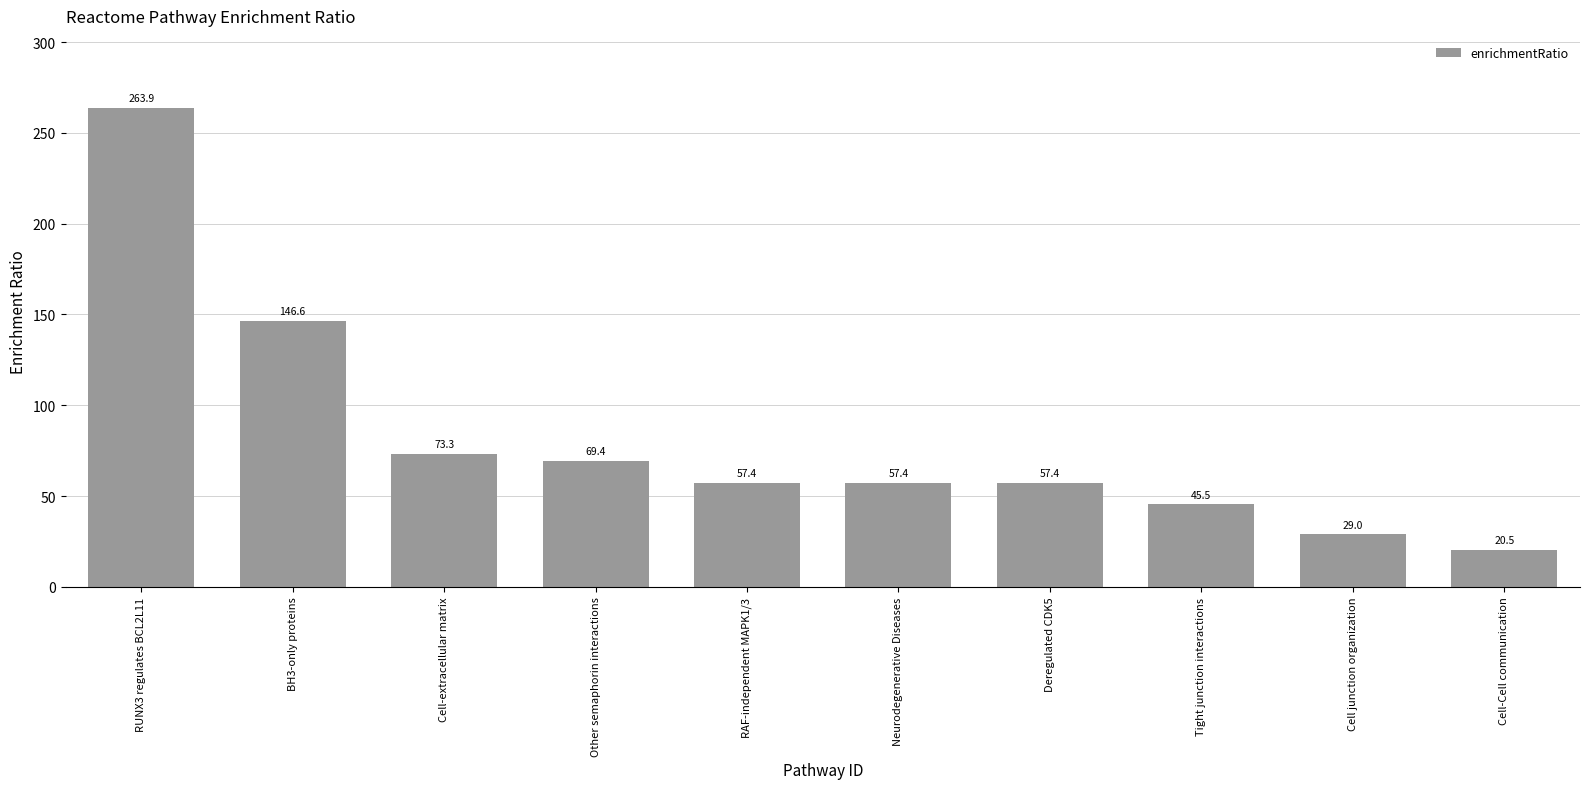

Reading left to right, list all the values displayed in this chart.

RUNX3 regulates BCL2L11=263.9	BH3-only proteins=146.6	Cell-extracellular matrix=73.3	Other semaphorin interactions=69.4	RAF-independent MAPK1/3=57.4	Neurodegenerative Diseases=57.4	Deregulated CDK5=57.4	Tight junction interactions=45.5	Cell junction organization=29.0	Cell-Cell communication=20.5